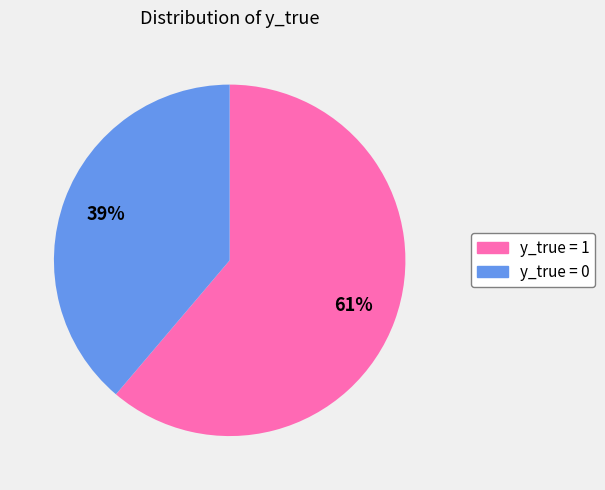

True or false: y_true = 1 accounts for 76% of the total.

False